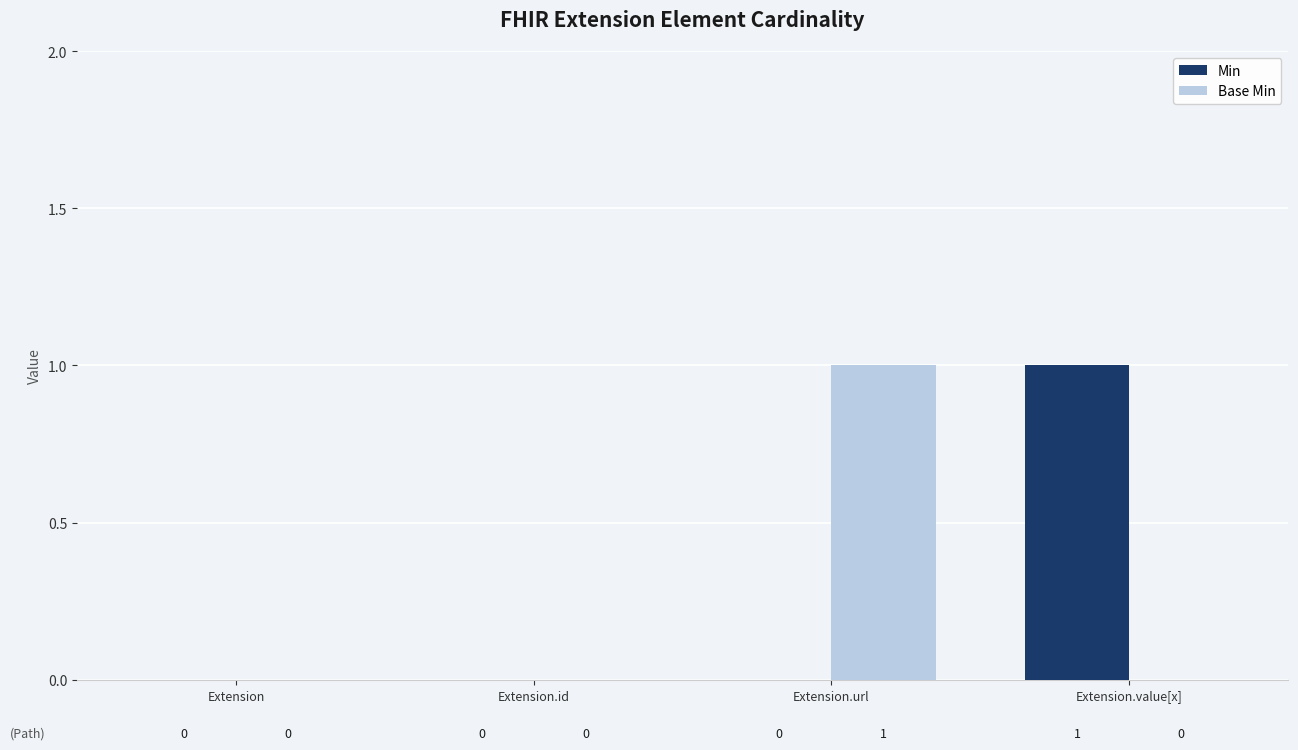

Which category has the highest value in the Base Min series?

Extension.url